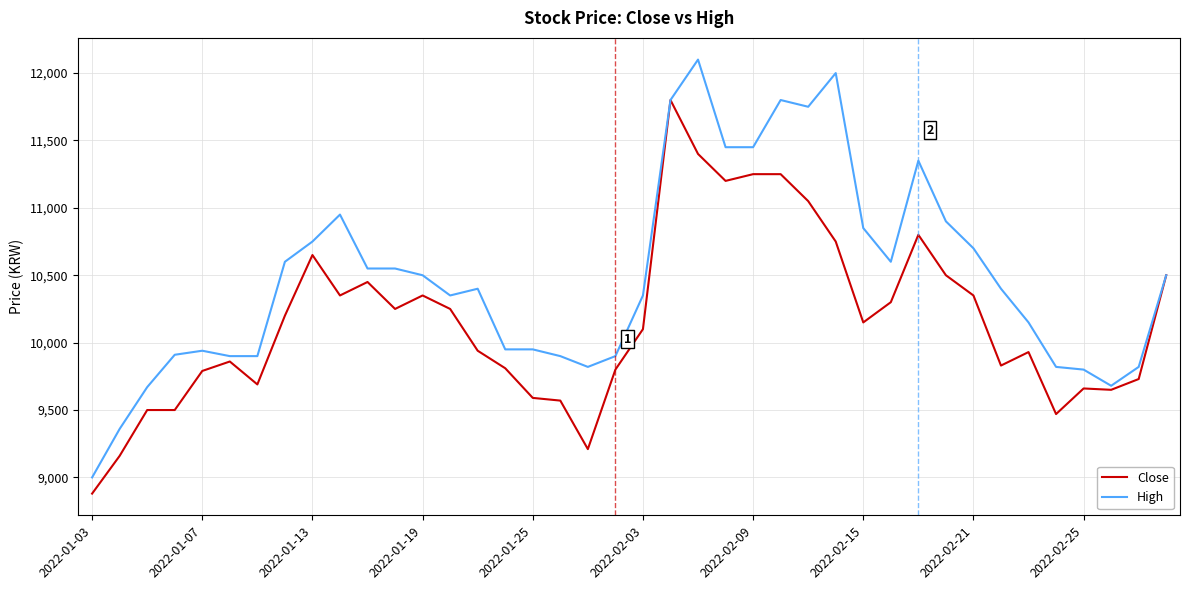

Which series has the largest total across all categories?

High